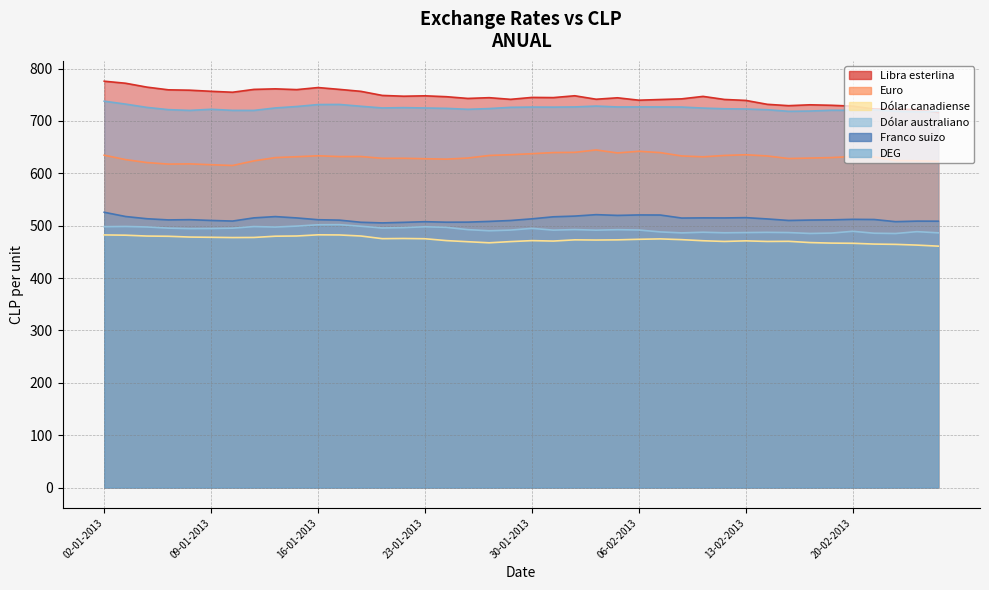

What is the label of the 40th point from the right?

02-01-2013